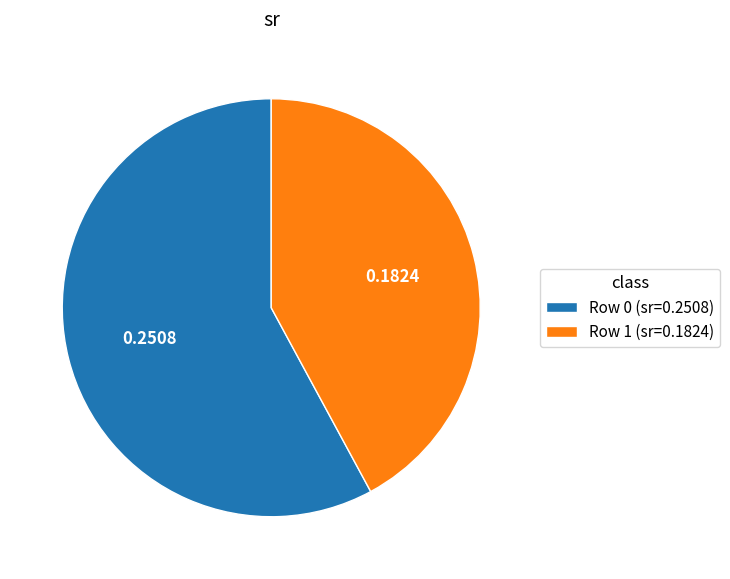

Is the sum of Row 0 (sr=0.2508) and Row 1 (sr=0.1824) greater than half?

Yes